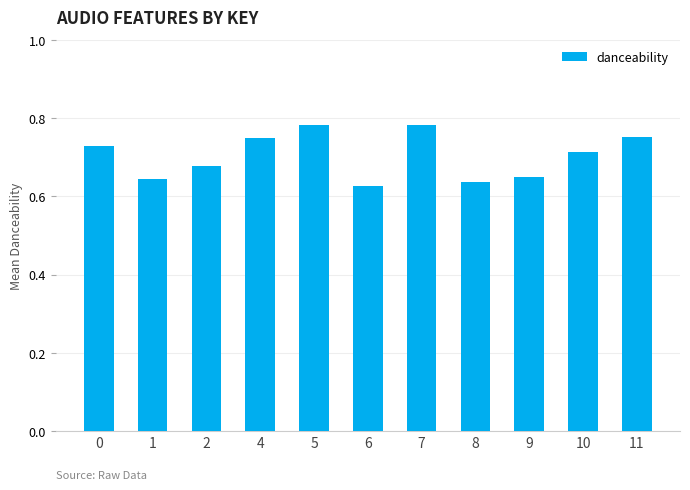

Which has a higher value, 8 or 11?

11